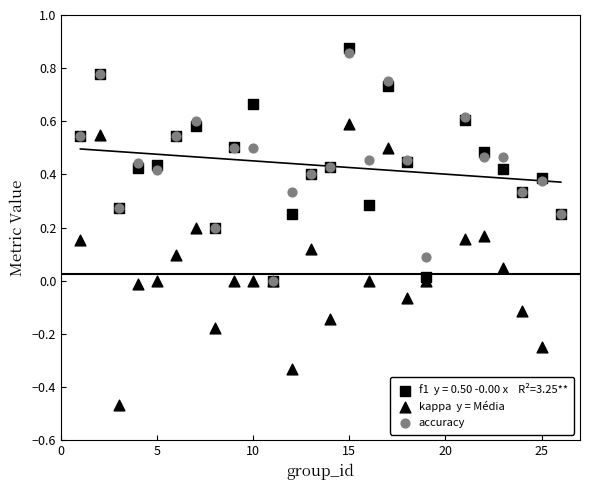

Is the value of accuracy at 0 greater than the value of kappa  y = Média at 14?

No